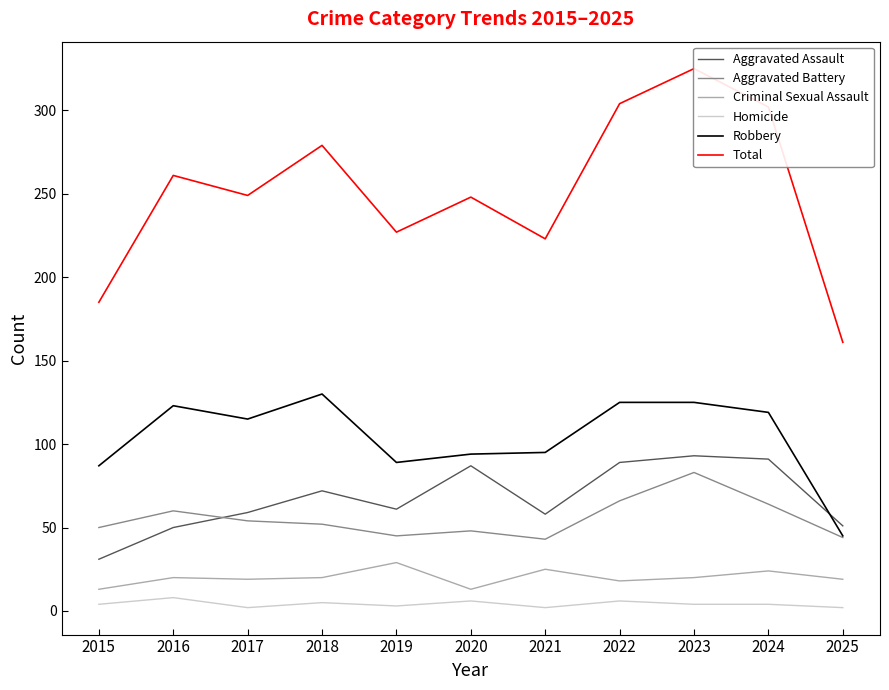

What is the value of the Aggravated Assault point at the 8th from the left?

89